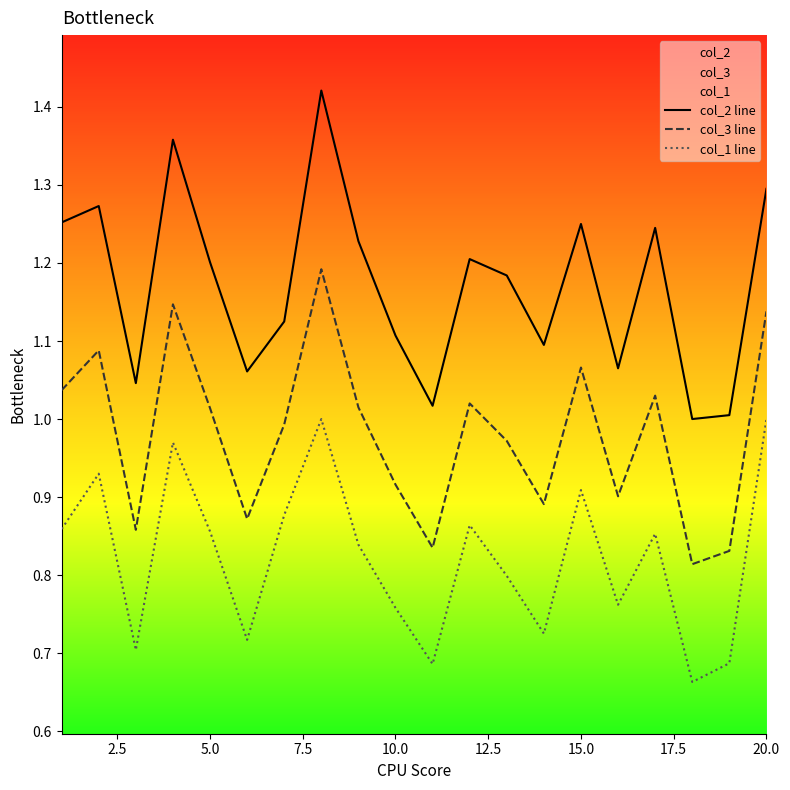

Is it true that col_3 line equals 1.7 at 5.0?

False